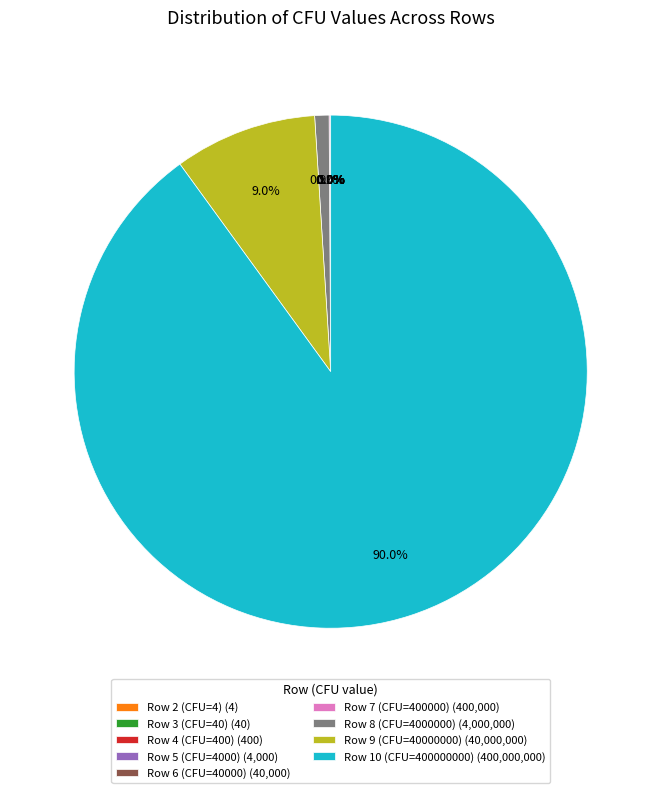

What is the majority slice?

Row 10 (CFU=400000000) (400,000,000)